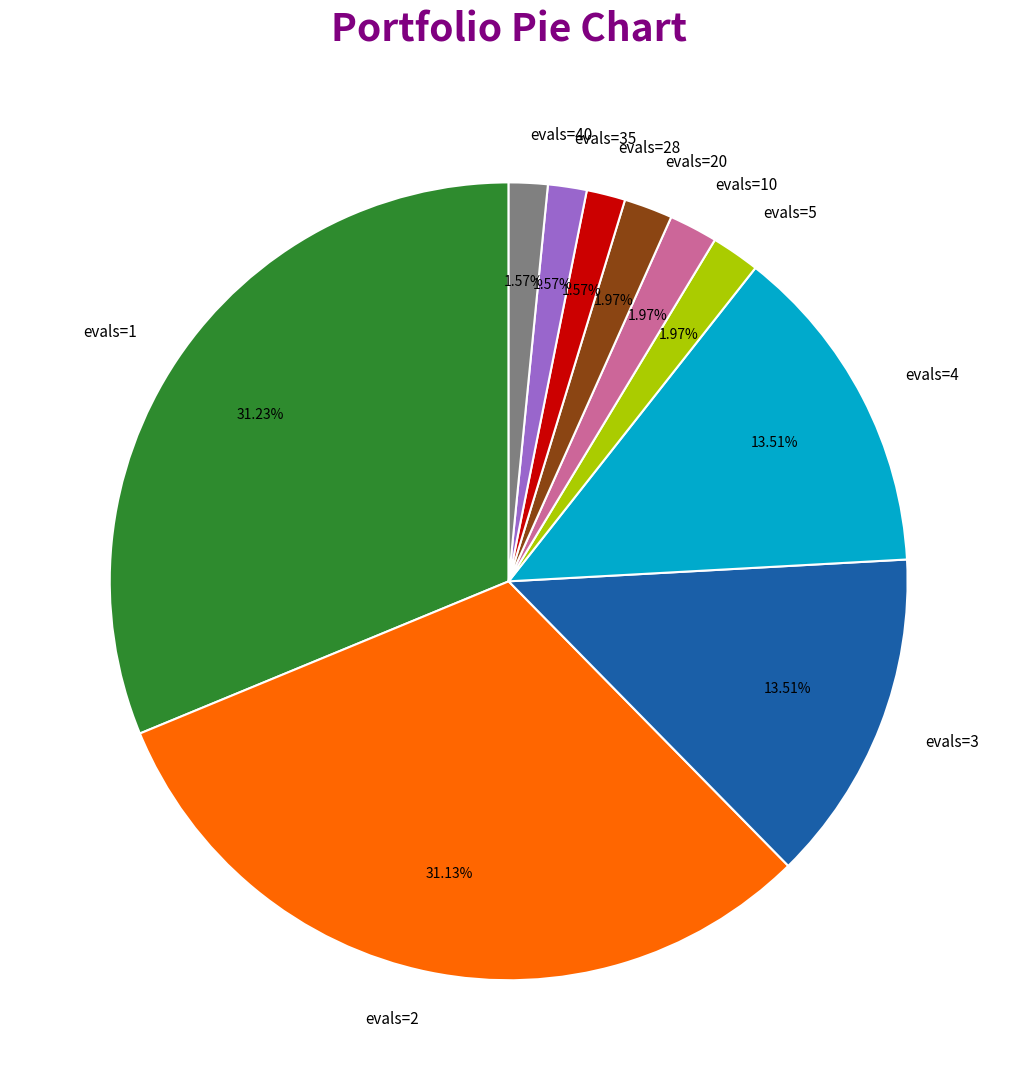

To the nearest percent, what percentage of the pie is evals=2?

31%